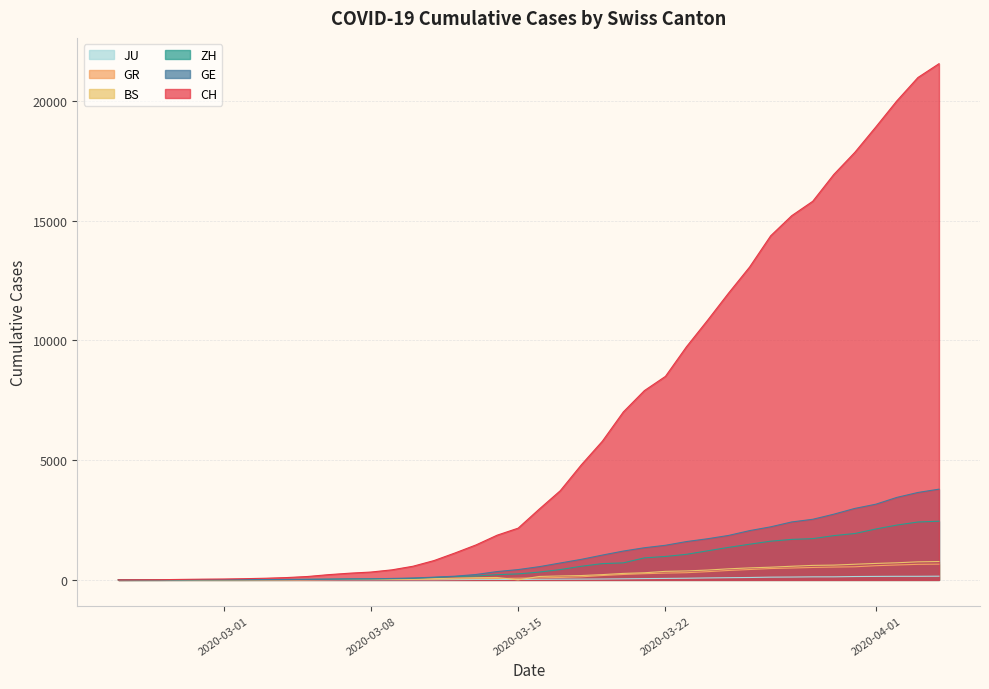

What is the maximum value for GE?

3788